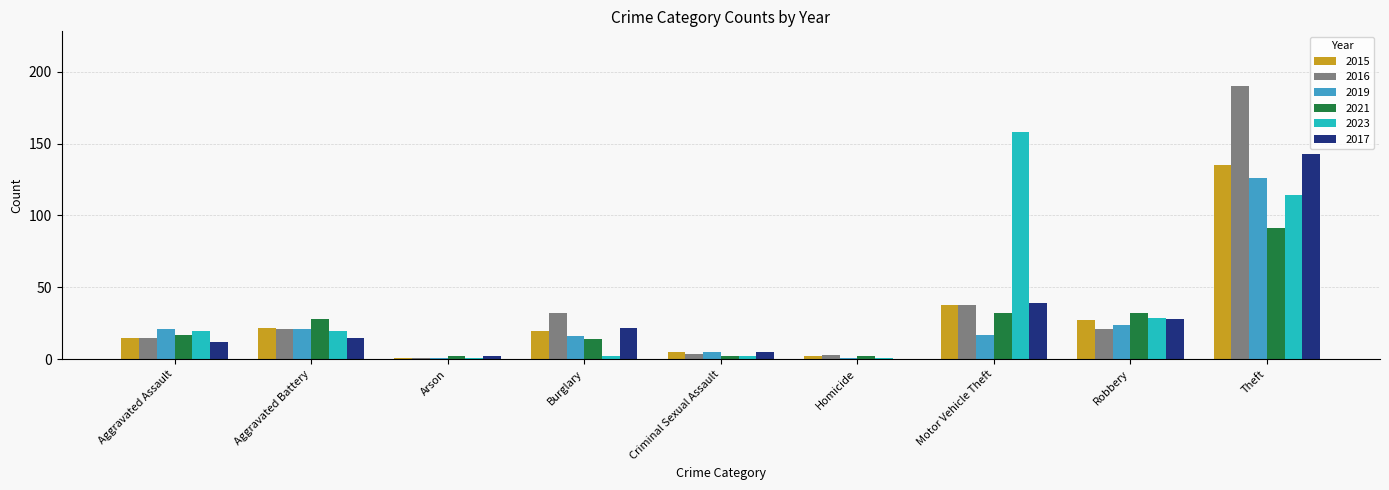

What is the difference between the 2023 values at Arson and Criminal Sexual Assault?

1